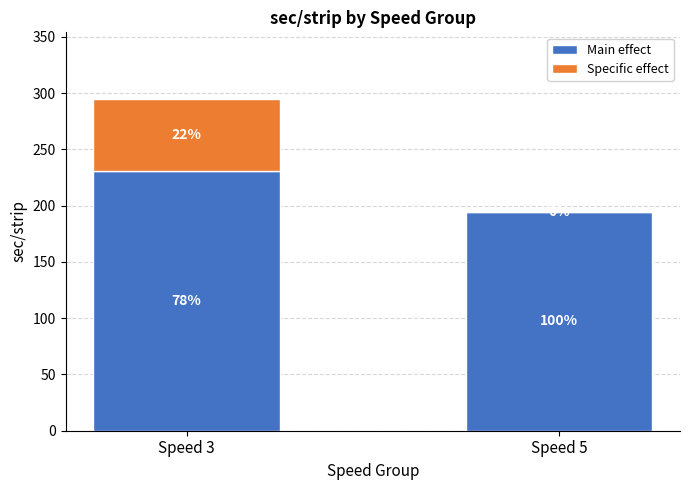

Are the bars horizontal?

No